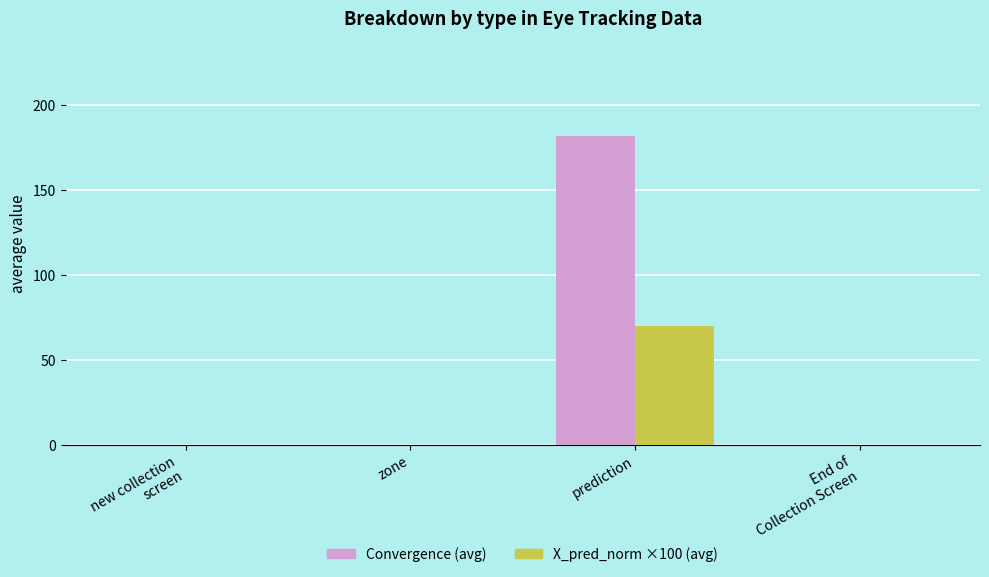

Reading right to left, extract all data points from this chart.

Convergence (avg): End of
Collection Screen=0.0	prediction=182.1	zone=0.0	new collection
screen=0.0
X_pred_norm ×100 (avg): End of
Collection Screen=0.0	prediction=70.3	zone=0.0	new collection
screen=0.0